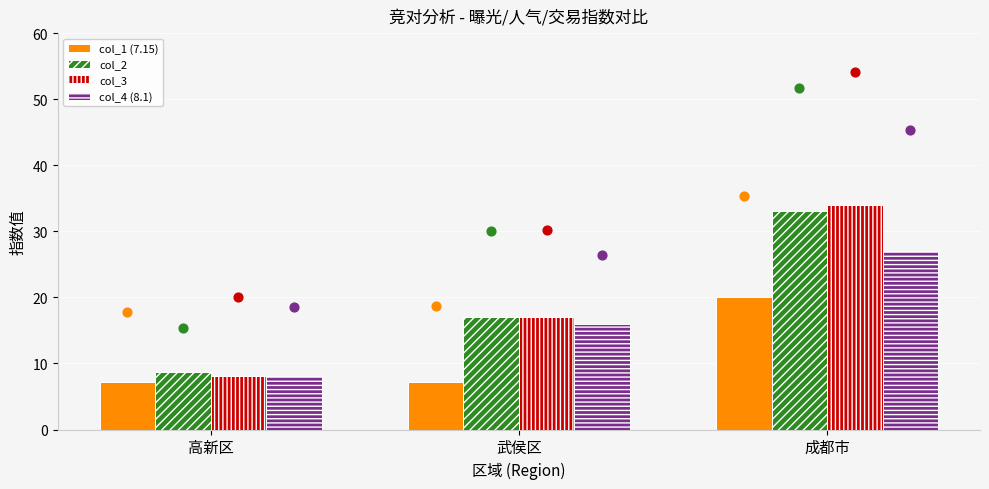

At how many categories does at least one series exceed 16?

2